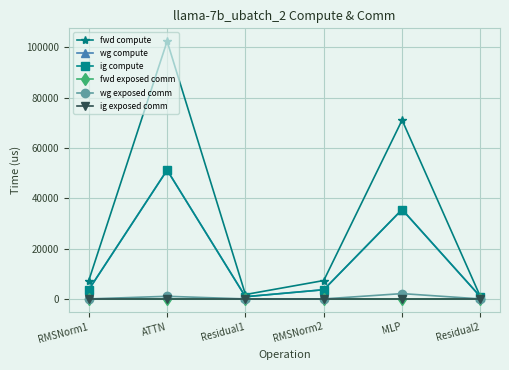

Rank the series at RMSNorm1 from lowest to highest value.

fwd exposed comm, wg exposed comm, ig exposed comm, wg compute, ig compute, fwd compute